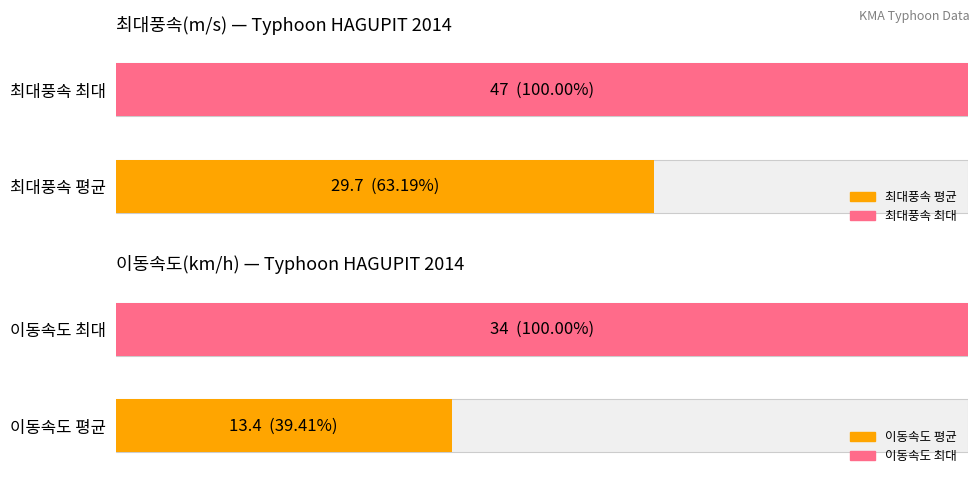

Which series has the largest range (max minus min)?

이동속도(km/h)